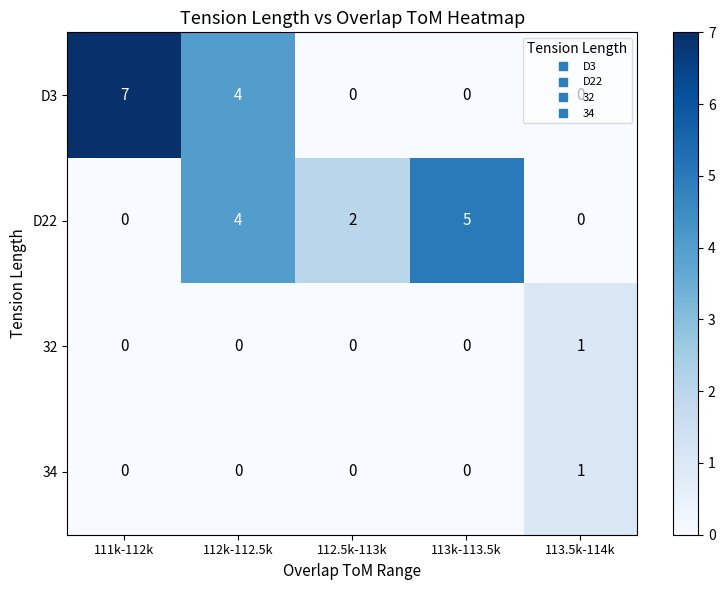

How many D3 values are between 0 and 4?

4